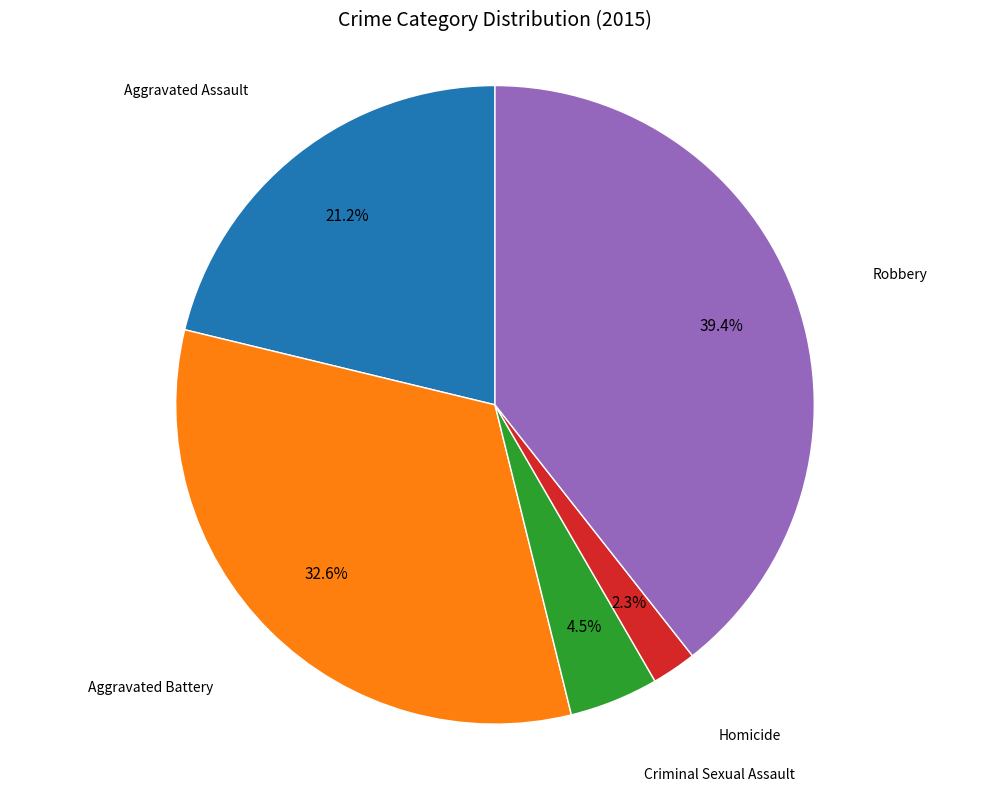

Is there any slice that represents more than half of the pie?

No